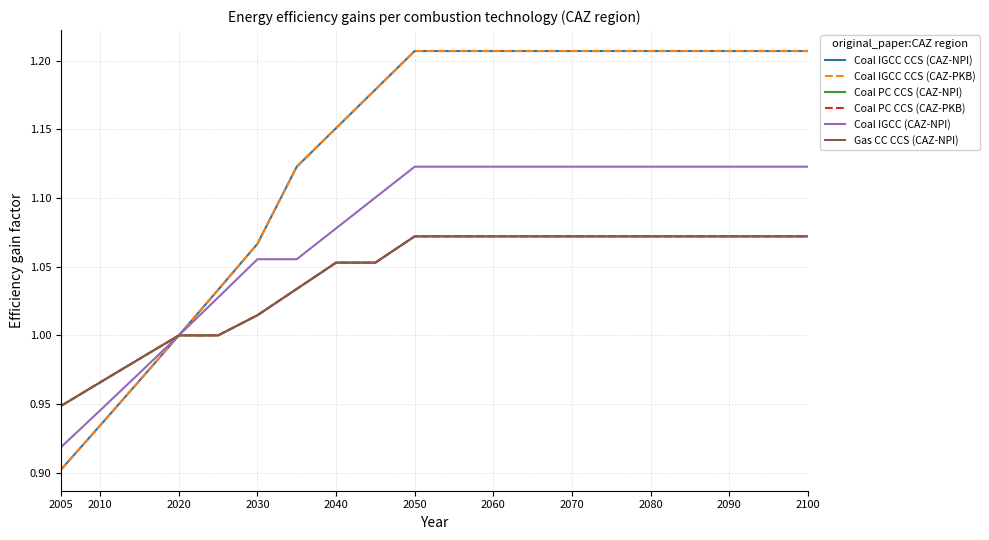

What is the smallest value displayed?

0.9